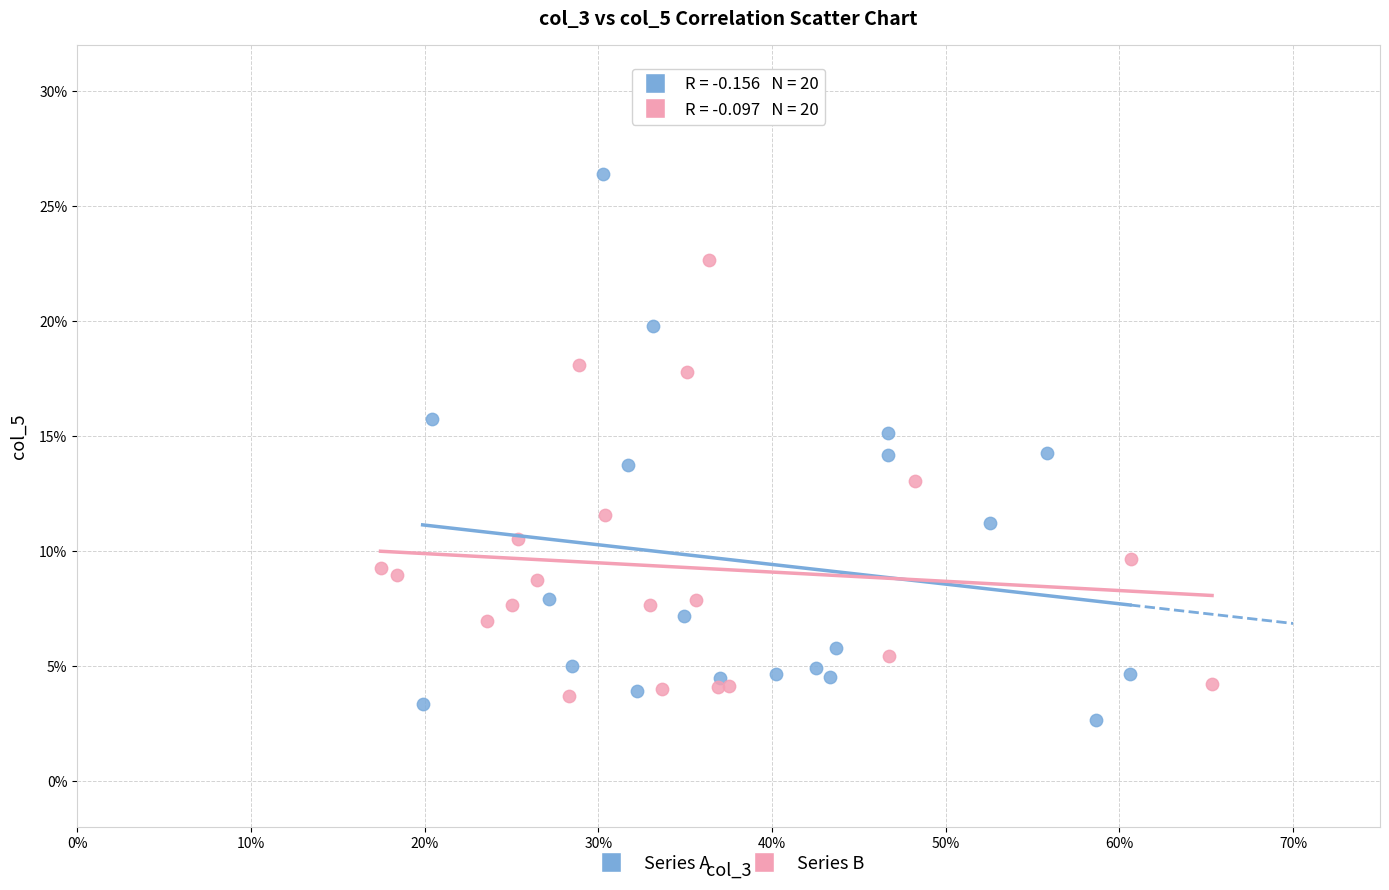

What are all the series names shown in the legend?

Series A, Series B